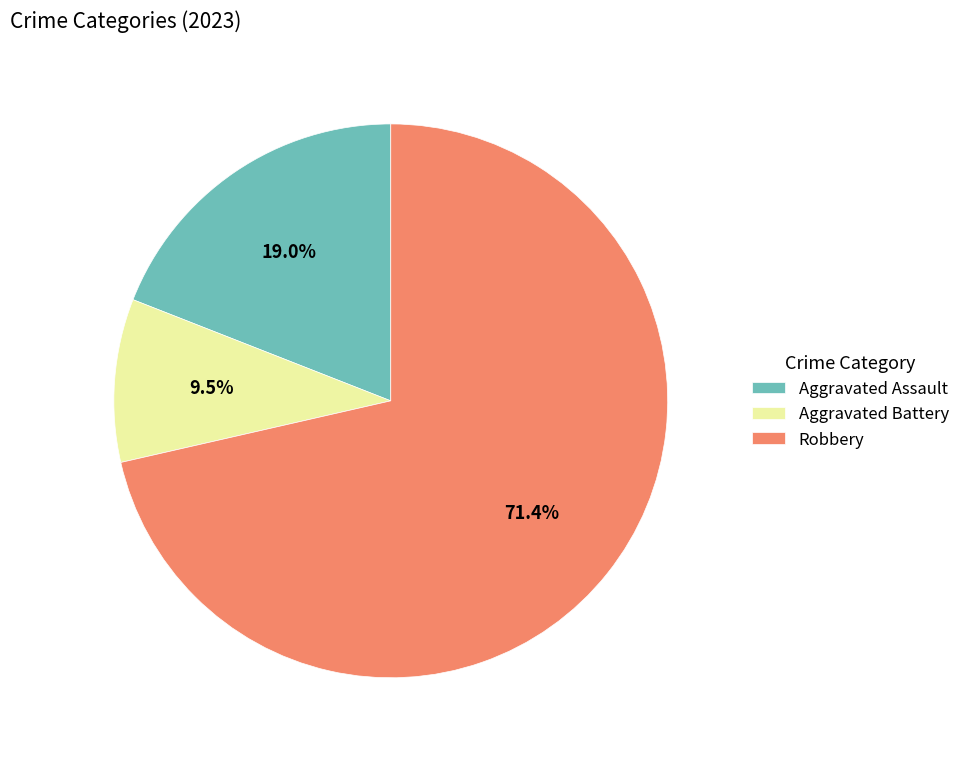

Rank the categories by value from highest to lowest.

Robbery, Aggravated Assault, Aggravated Battery